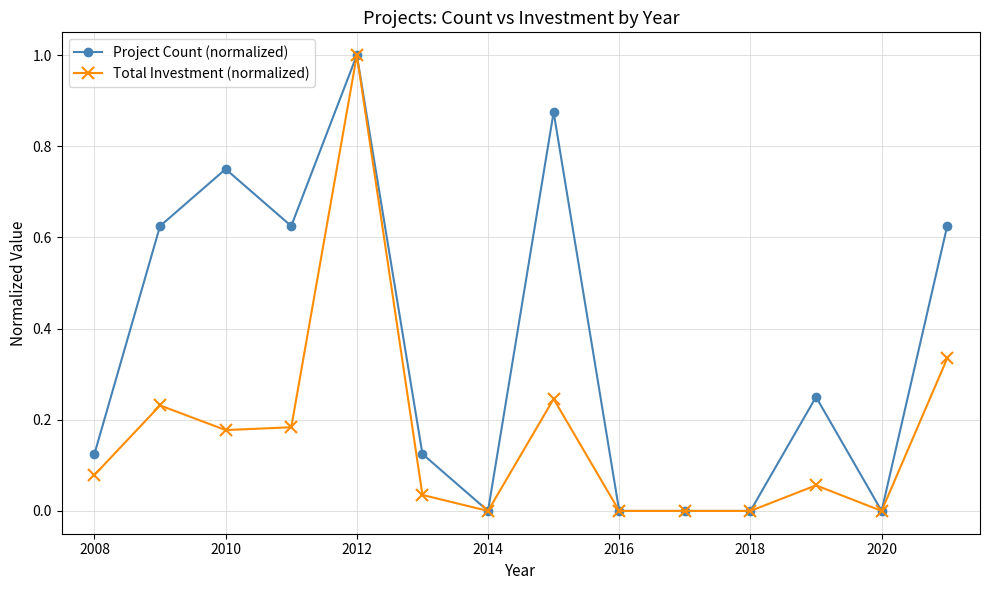

List the series in order of their overall mean, lowest first.

Total Investment (normalized), Project Count (normalized)